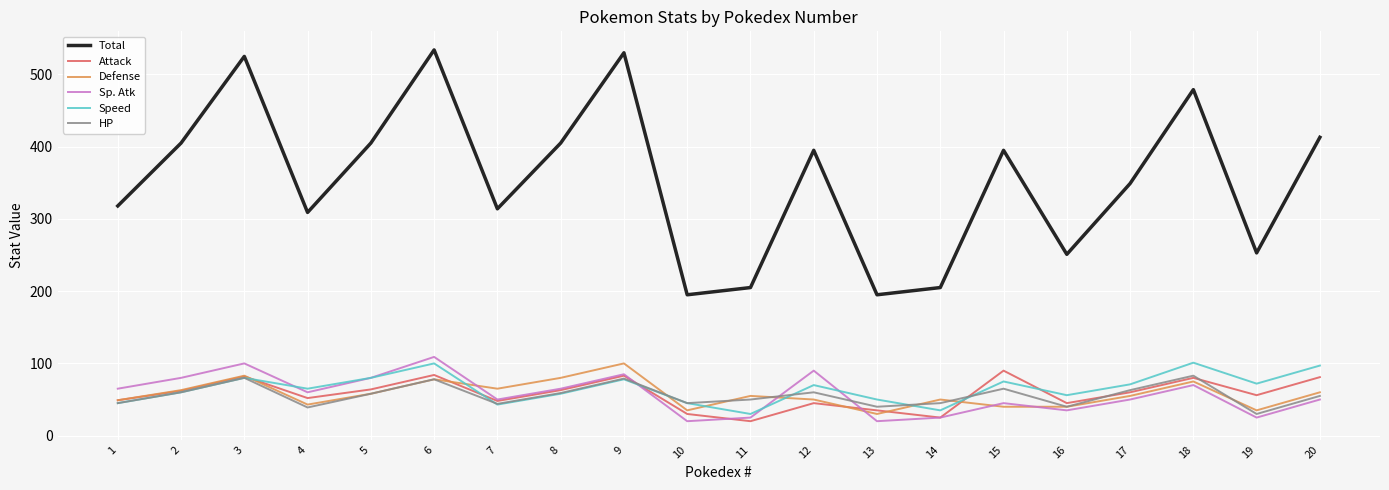

What is the greatest value displayed?

534